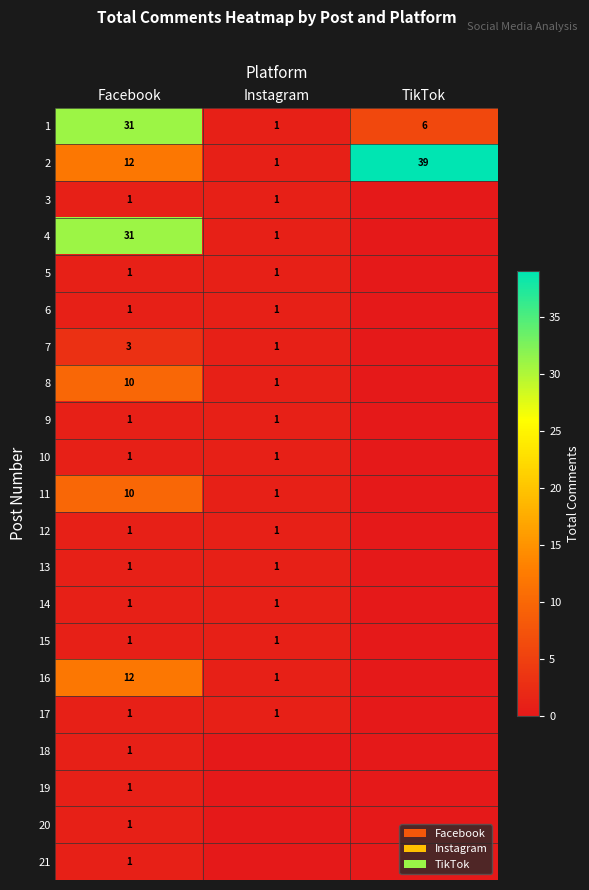

What is the total value across all series at TikTok?

45